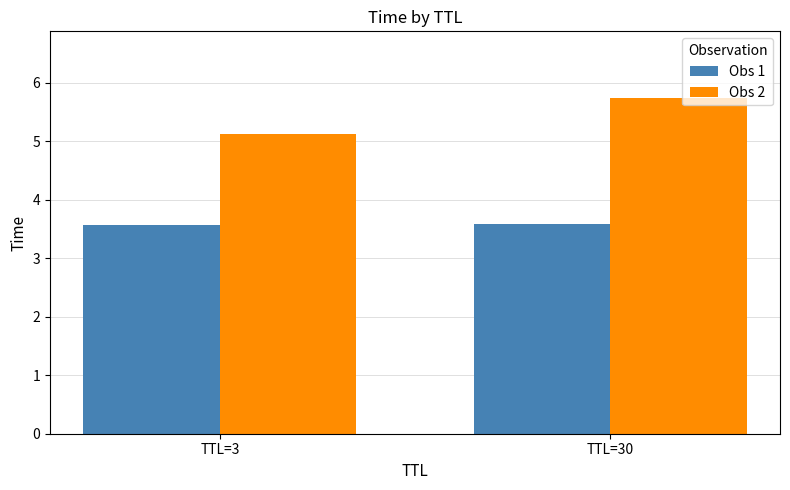

Which series has the widest spread of values?

Obs 2